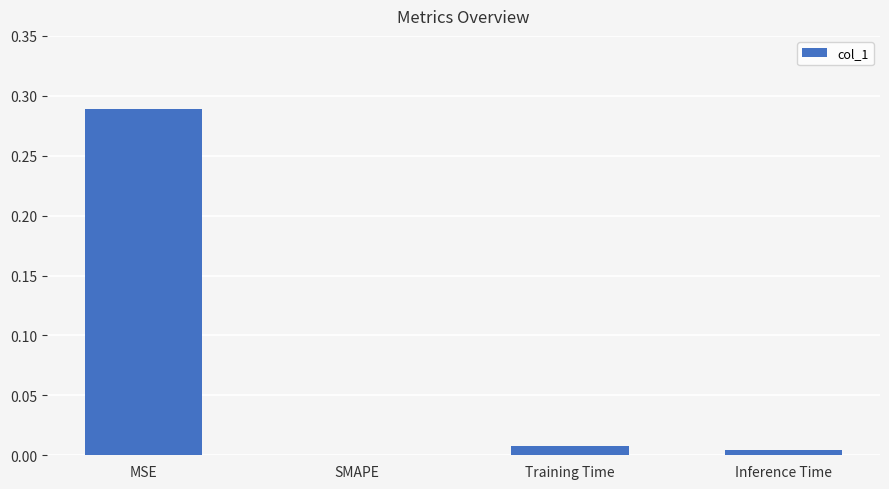

At which category does the chart reach its peak across all series?

MSE